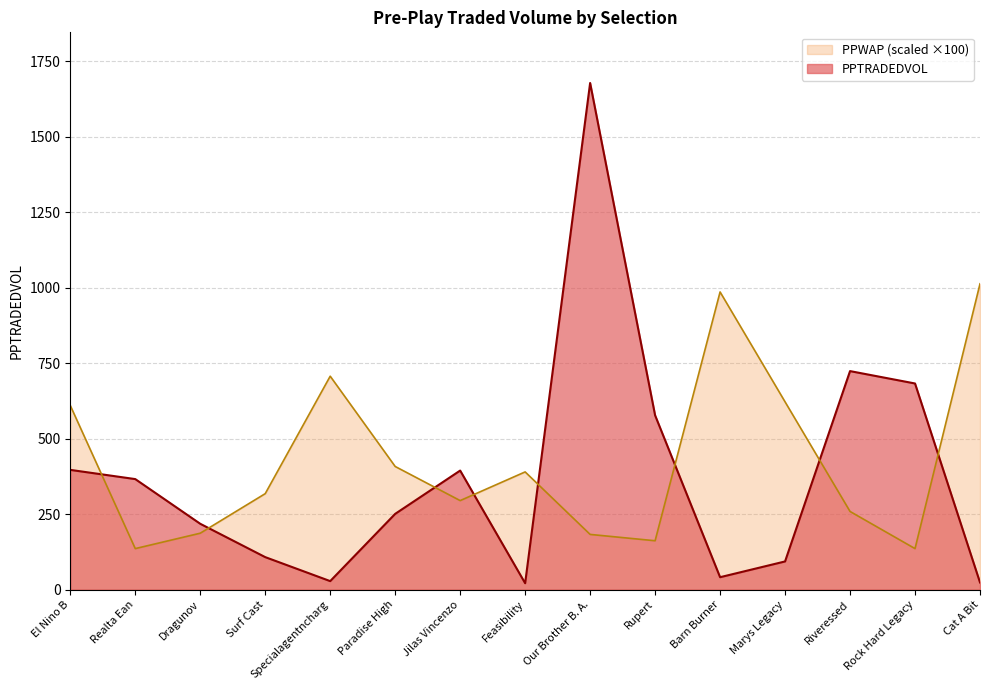

How many interior local valleys (lower than both neighbors) does the data have?

3